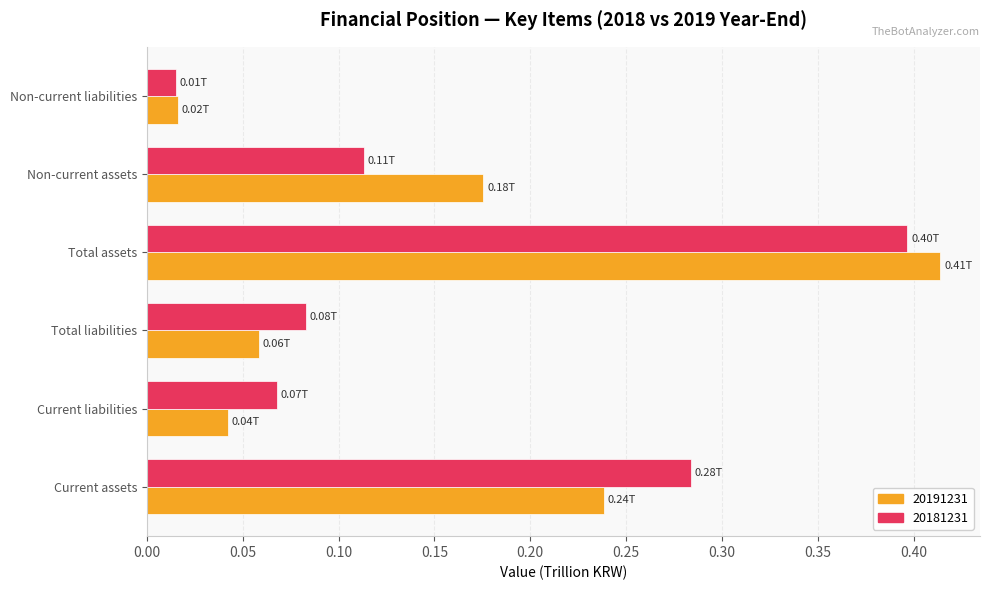

Rank the series at Current assets from highest to lowest value.

20181231, 20191231